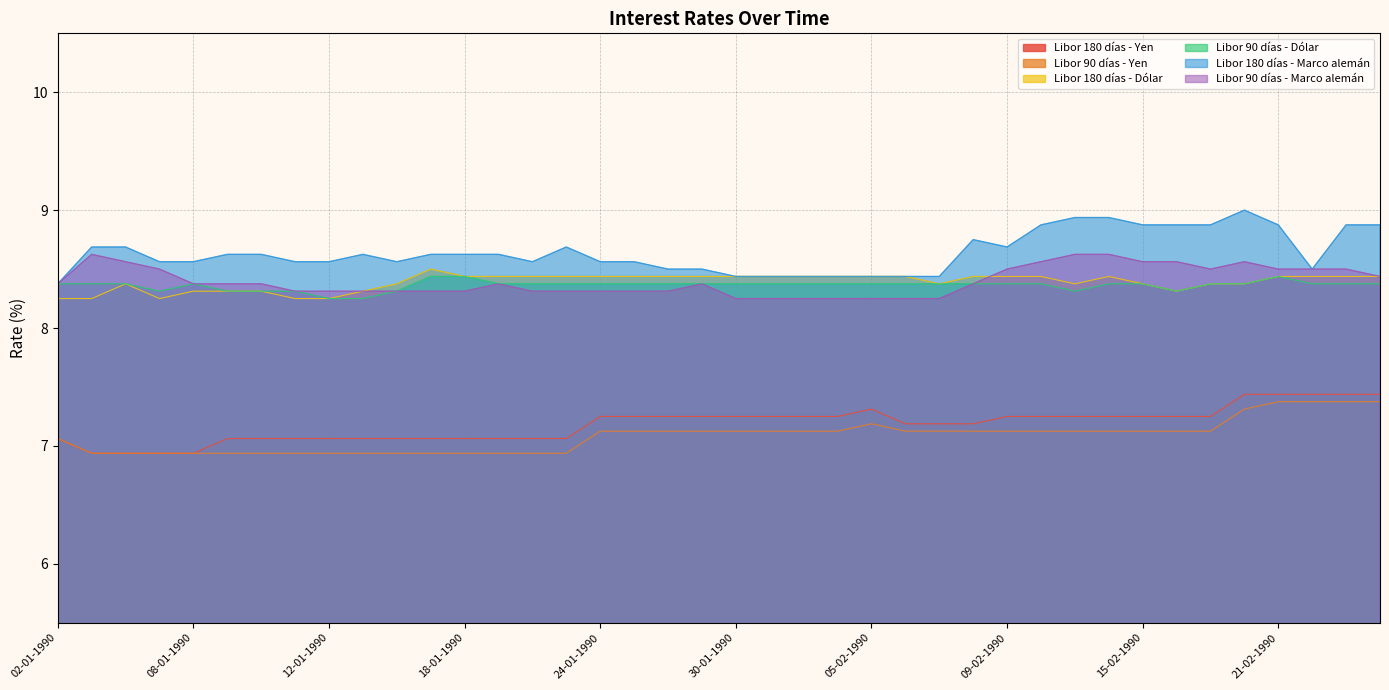

How many interior local peaks does the Libor 90 días - Yen series have?

1